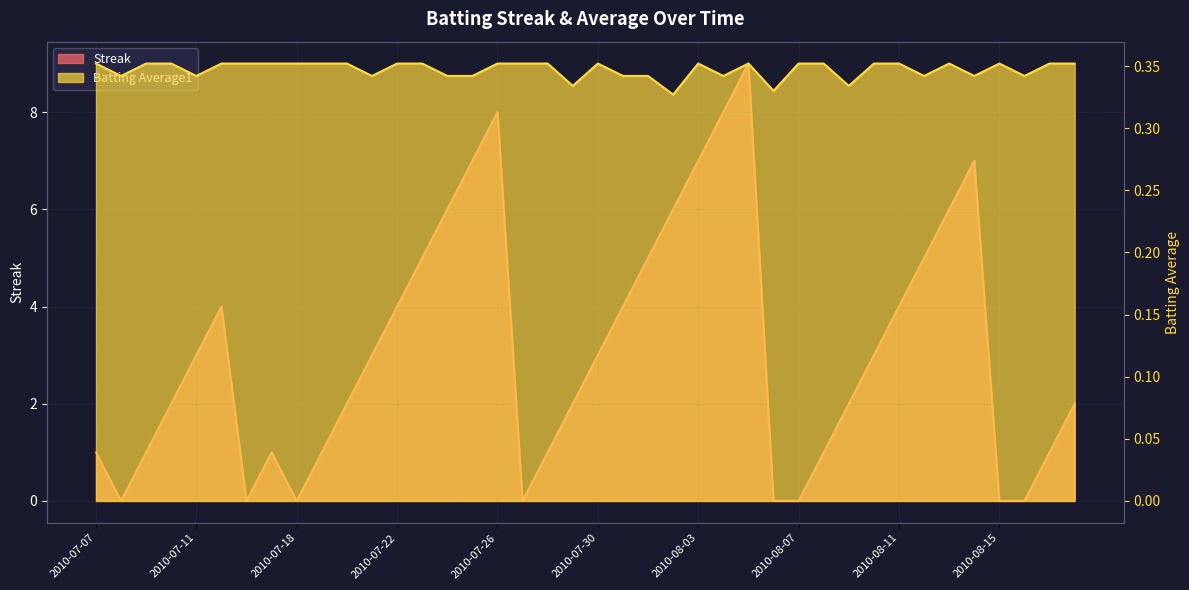

At which label is Batting Average1 closest to 0?

2010-08-02